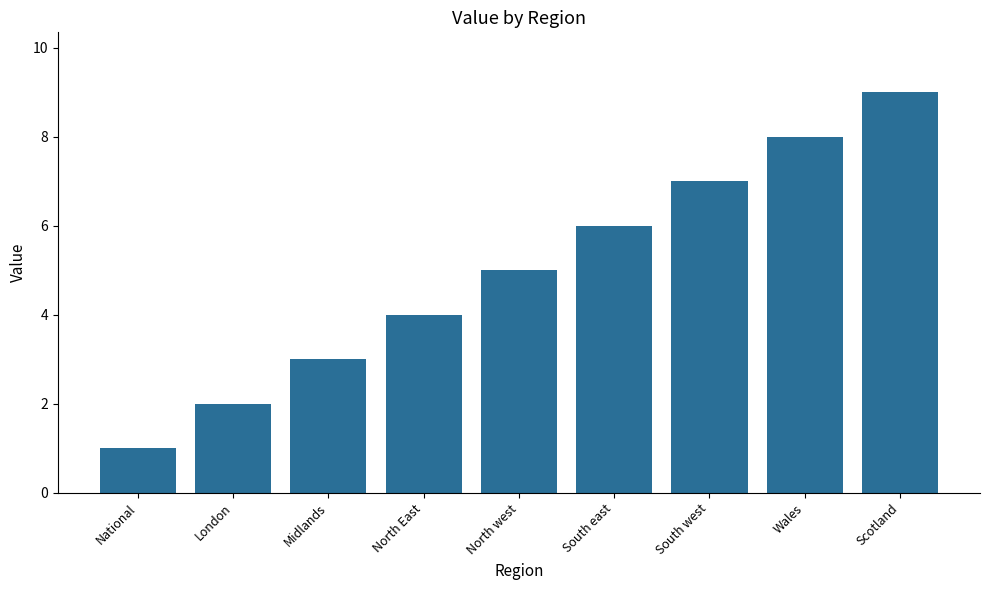

Is it true that the value at National is 1?

True